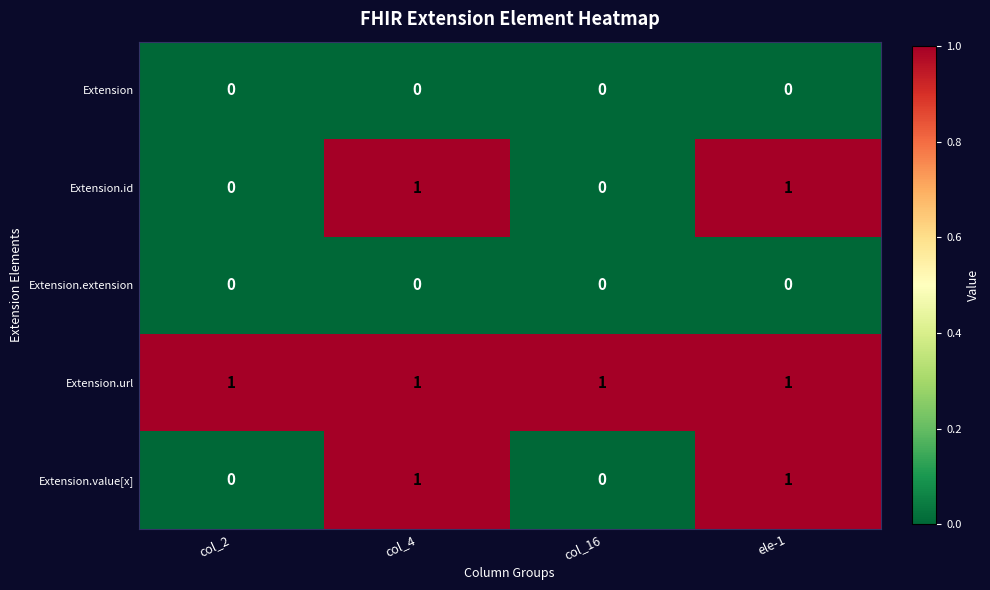

Reading left to right, transcribe all the data shown in this chart.

Extension: 0	0	0	0
Extension.id: 0	1	0	1
Extension.extension: 0	0	0	0
Extension.url: 1	1	1	1
Extension.value[x]: 0	1	0	1